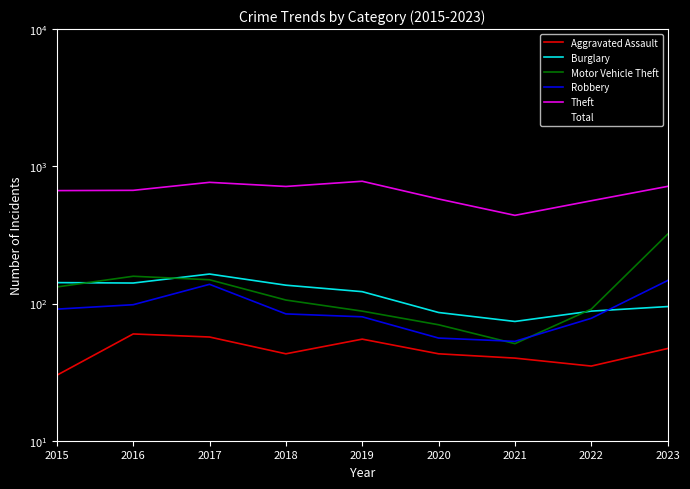

Where is Motor Vehicle Theft nearest to the value 185?

2016